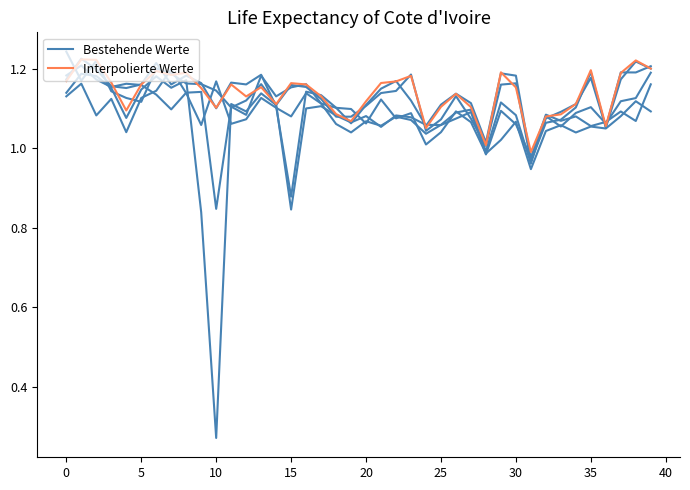

Which series has the largest range (max minus min)?

Bestehende Werte